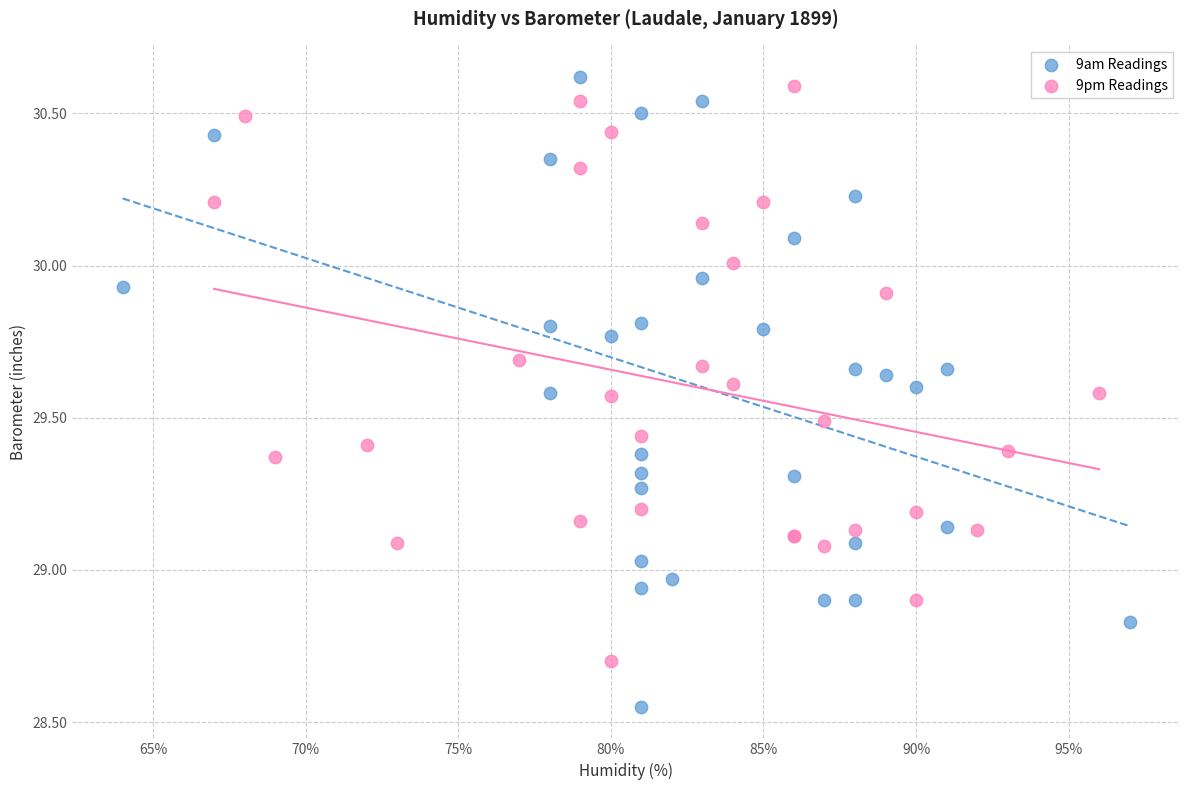

Which series has the largest Y range (max minus min)?

9am Readings